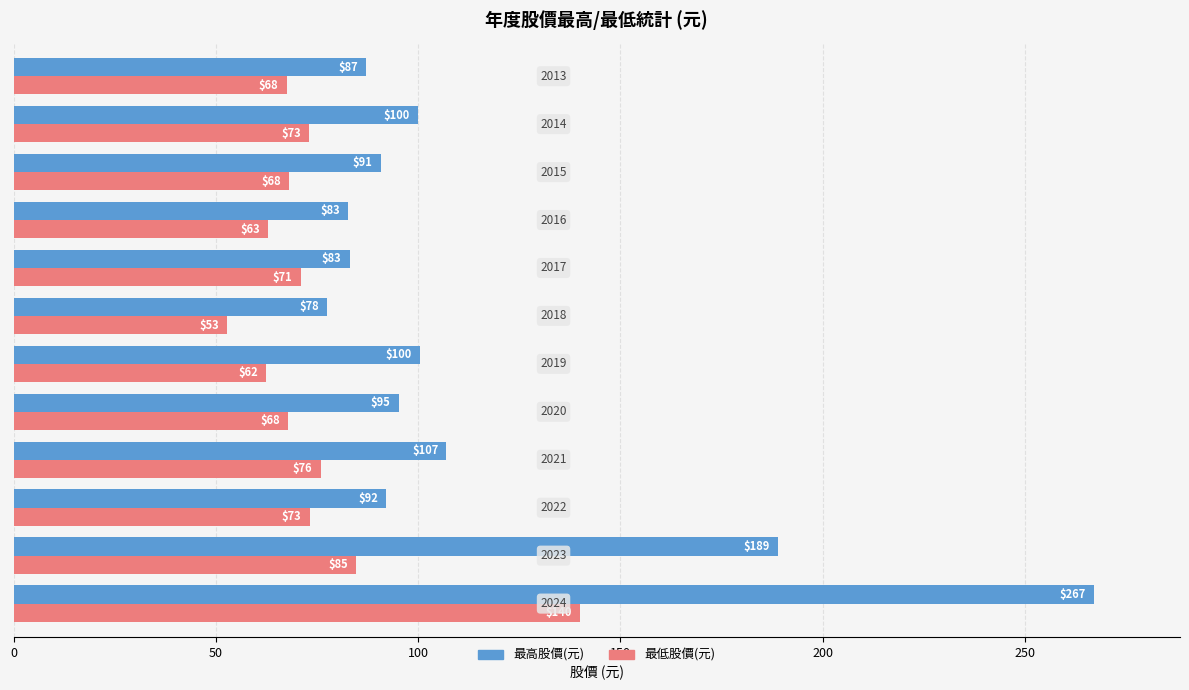

Which series has the largest total across all categories?

最高股價(元)